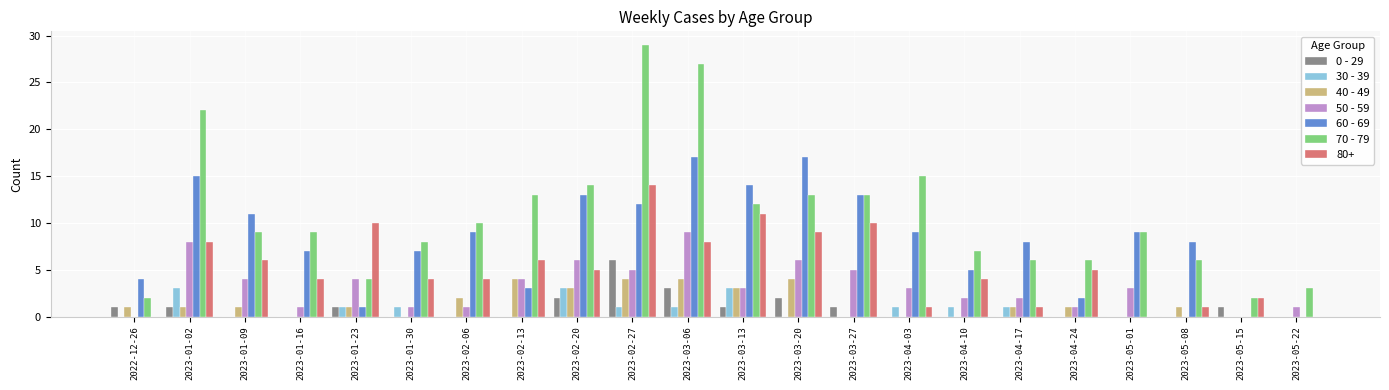

Is the value of 30 - 39 at 2023-04-03 greater than the value of 50 - 59 at 2023-02-27?

No